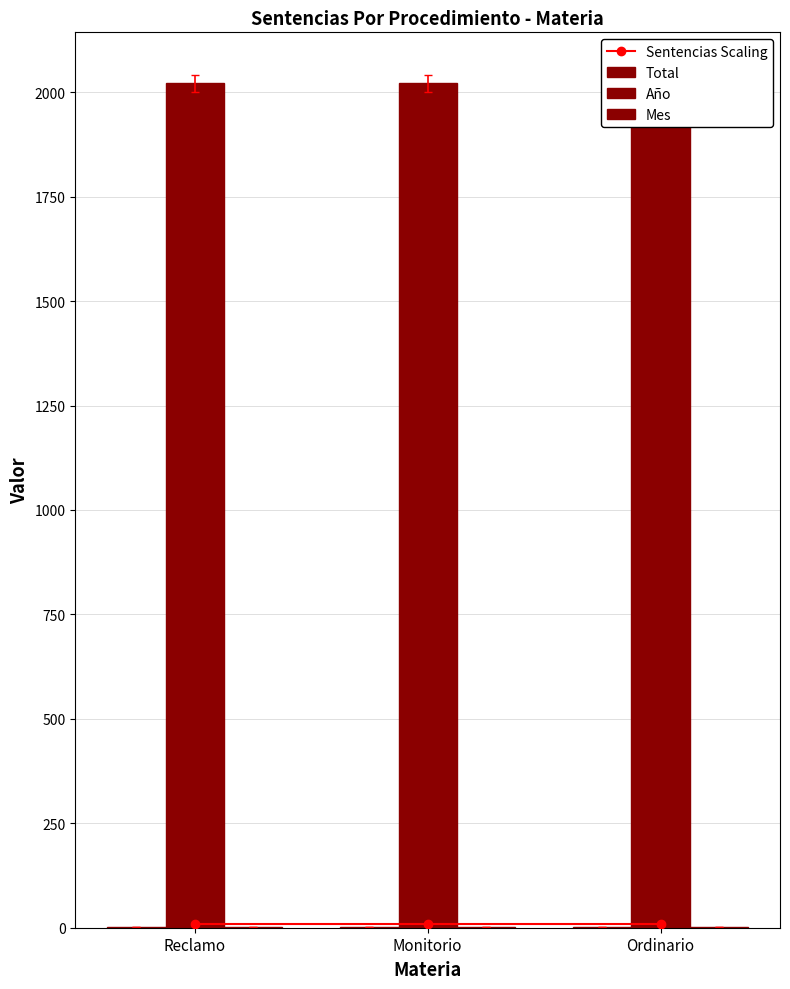

How many groups of bars are there?

3